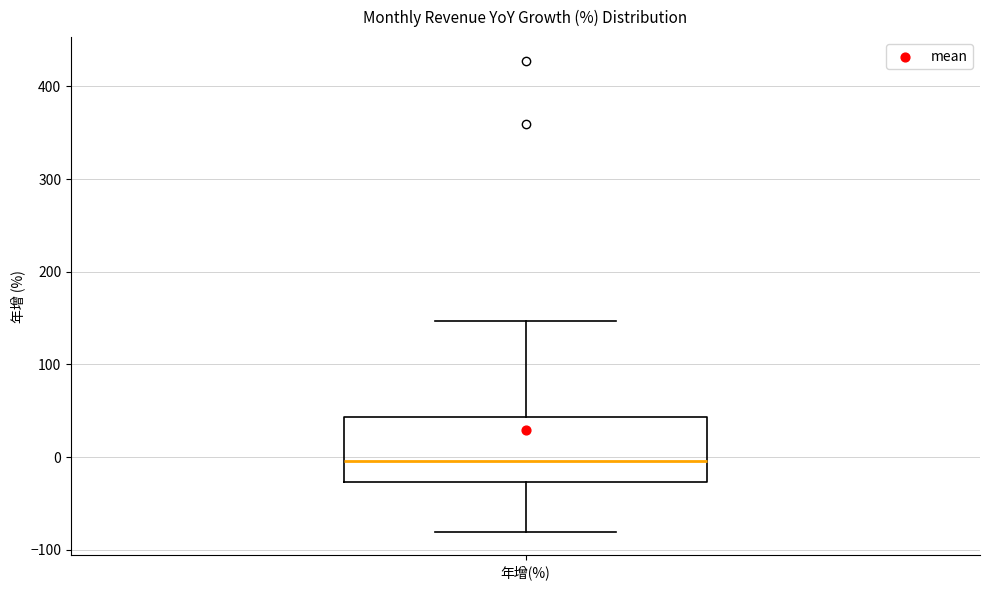

Transcribe this box plot: give where the median line is, the range the box spans, and where the two whiskers end, as read against the y-axis. The values are not printed on the chart, so give them approximately, as read against the axis.

median 0, box -30 to 40, whiskers -80 to 150